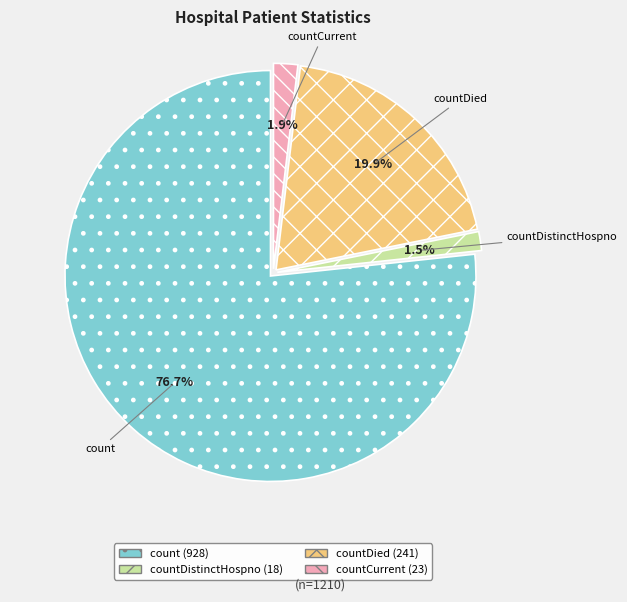

Is there a majority slice in this chart?

Yes